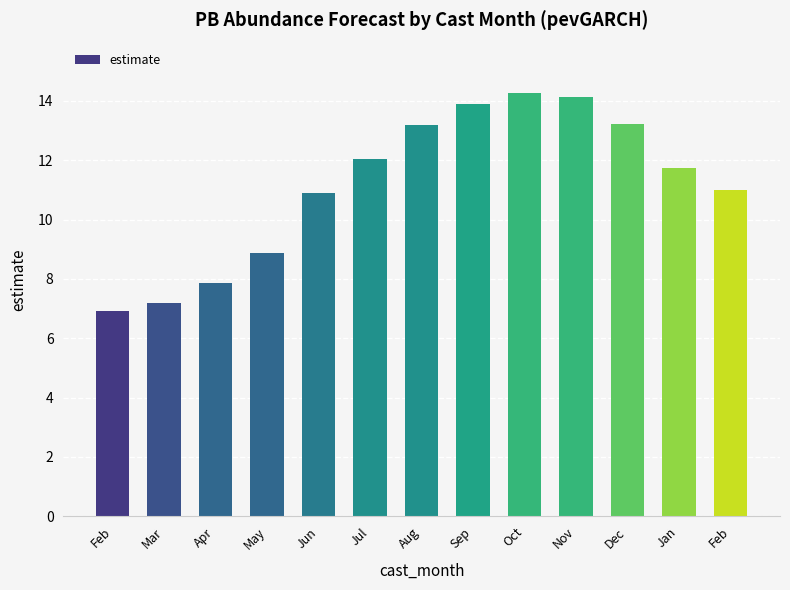

Is it true that the value at Feb is 10.1?

False